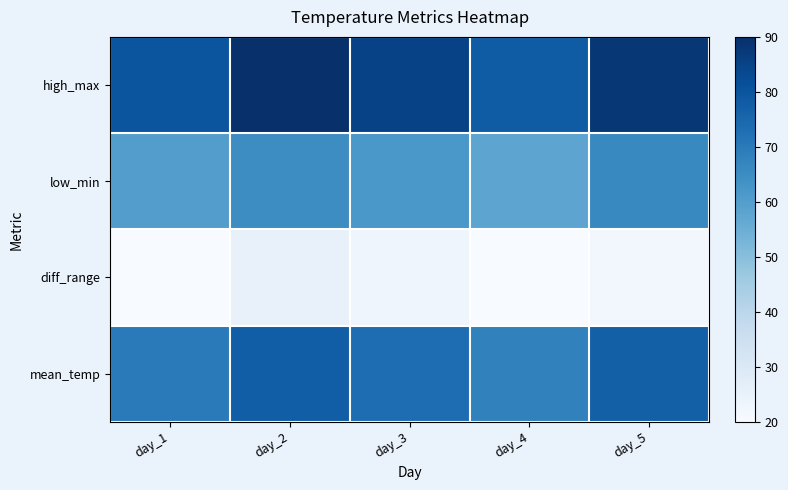

Rank the series by their average value, from lowest to highest.

diff_range, low_min, mean_temp, high_max